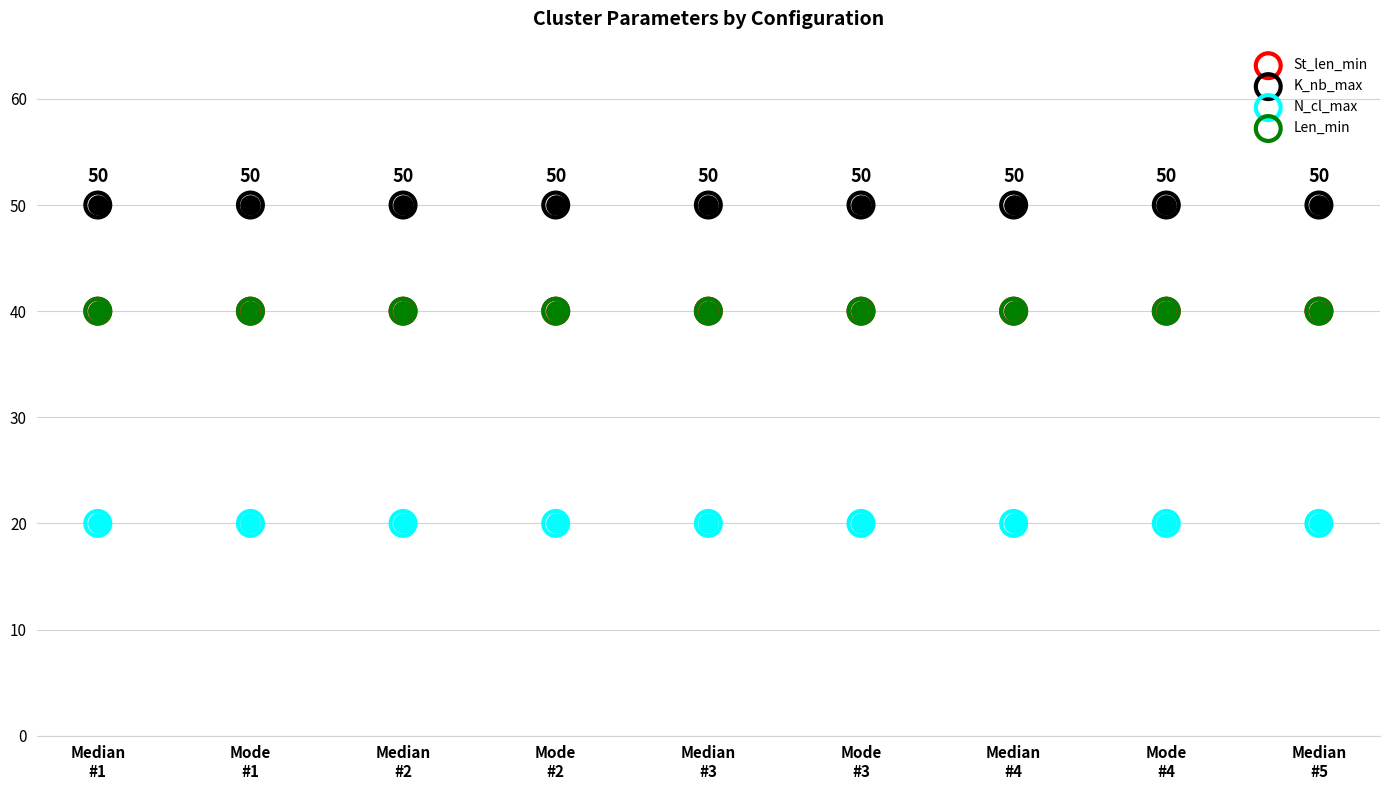

What are all the series names shown in the legend?

St_len_min, K_nb_max, N_cl_max, Len_min